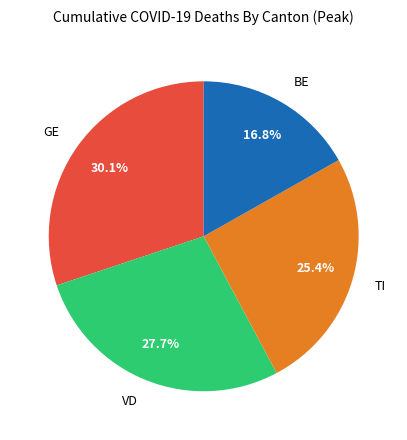

What percentage is NOT represented by TI?

74.6%